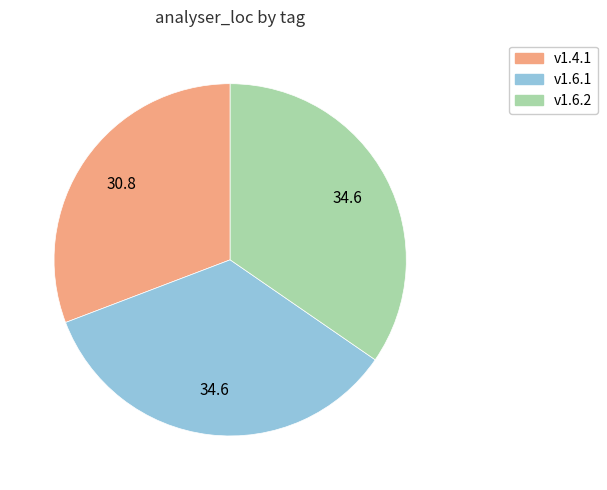

Is there any slice that represents more than half of the pie?

No